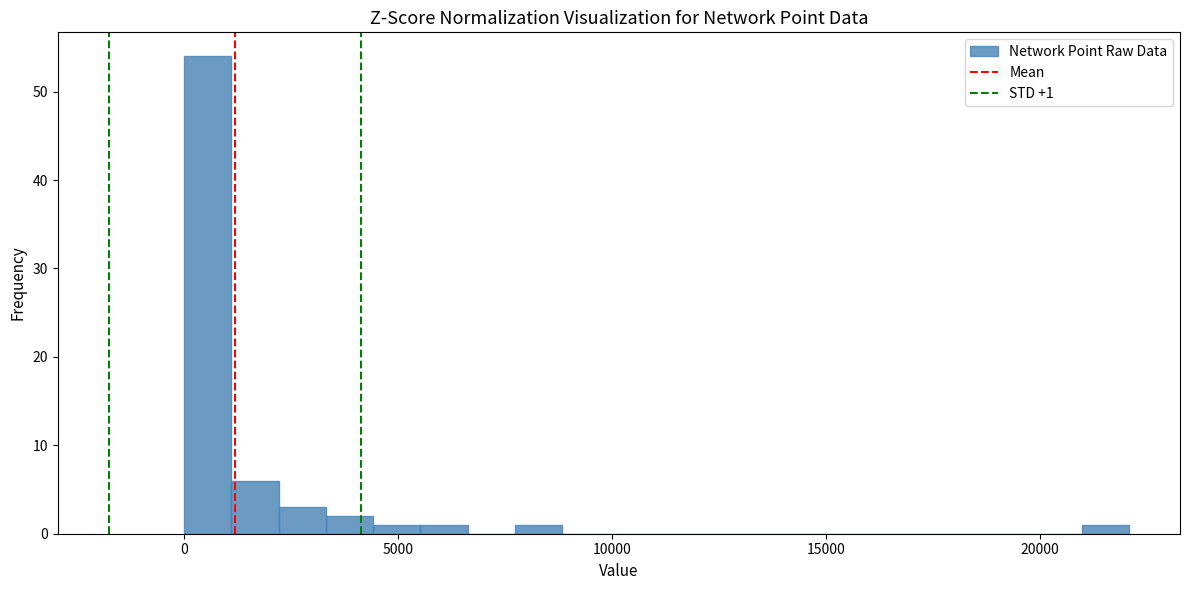

Around what value on the x-axis is the tallest bar? Give the approximate position of its centre, as read against the axis.

500